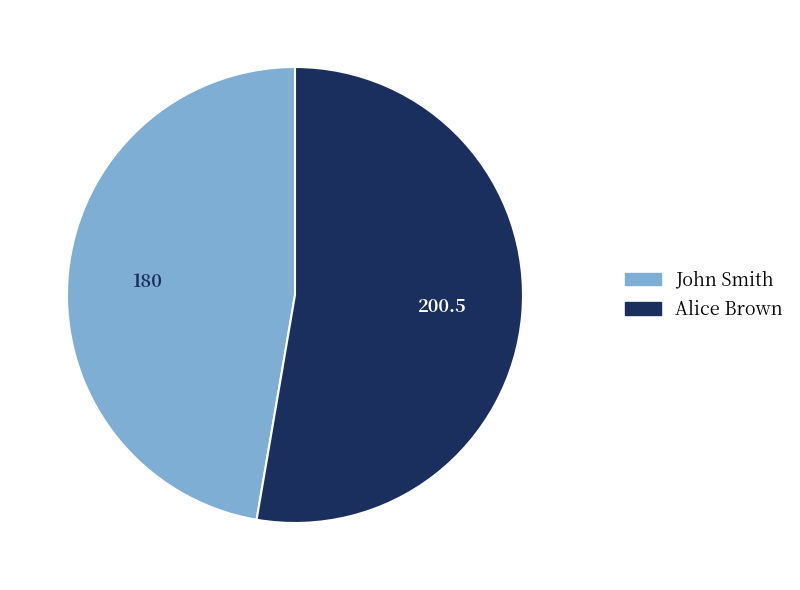

Approximately how many times larger is the value at Alice Brown compared to John Smith?

1.1